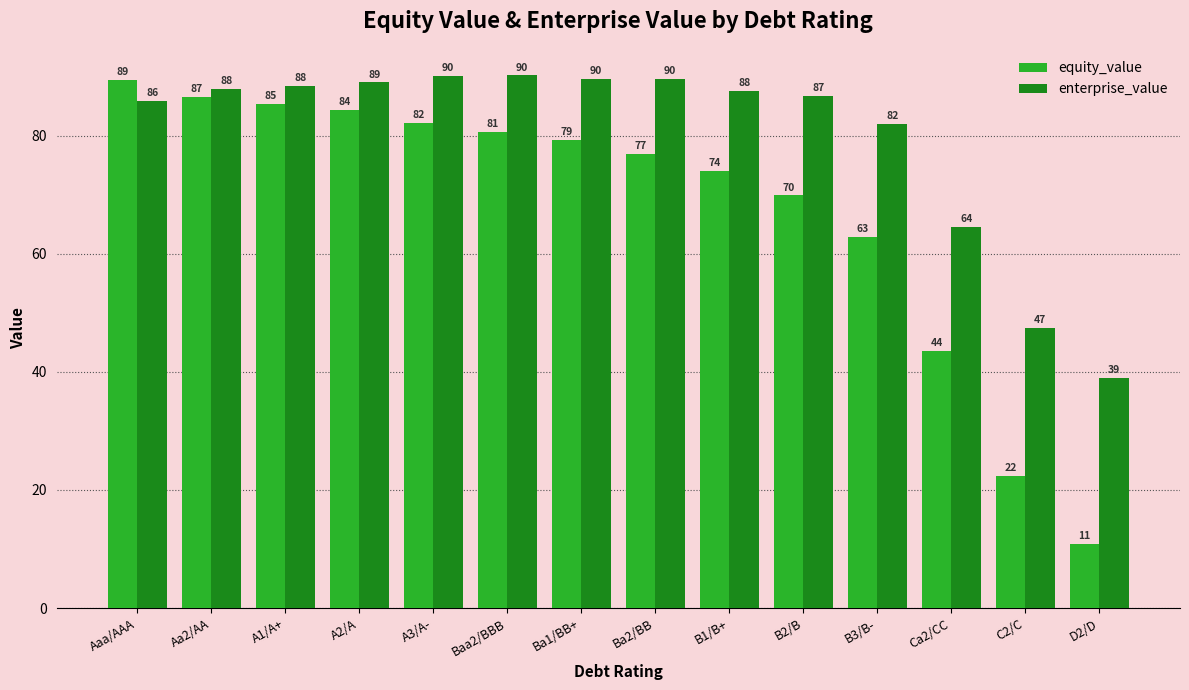

The enterprise_value series shows 87.7 at B1/B+. True or false?

True